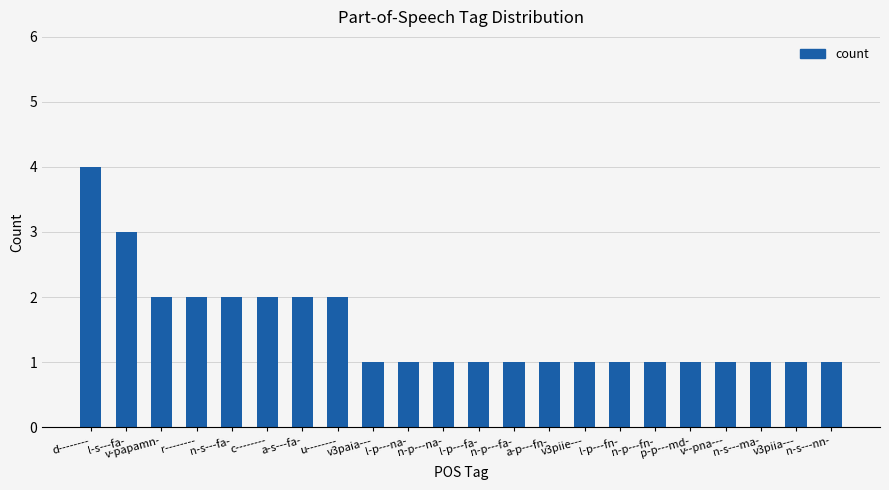

Reading right to left, list all the values displayed in this chart.

1	1	1	1	1	1	1	1	1	1	1	1	1	1	2	2	2	2	2	2	3	4